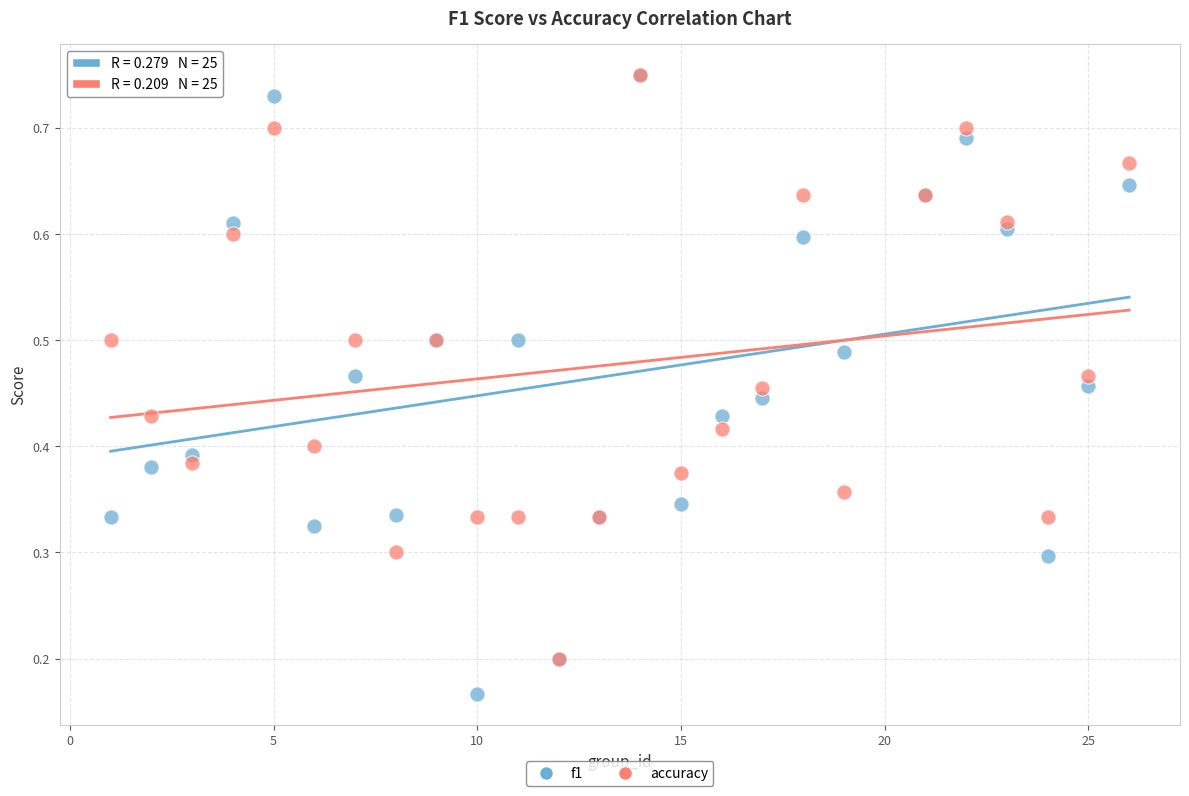

What are all the series names shown in the legend?

f1, accuracy